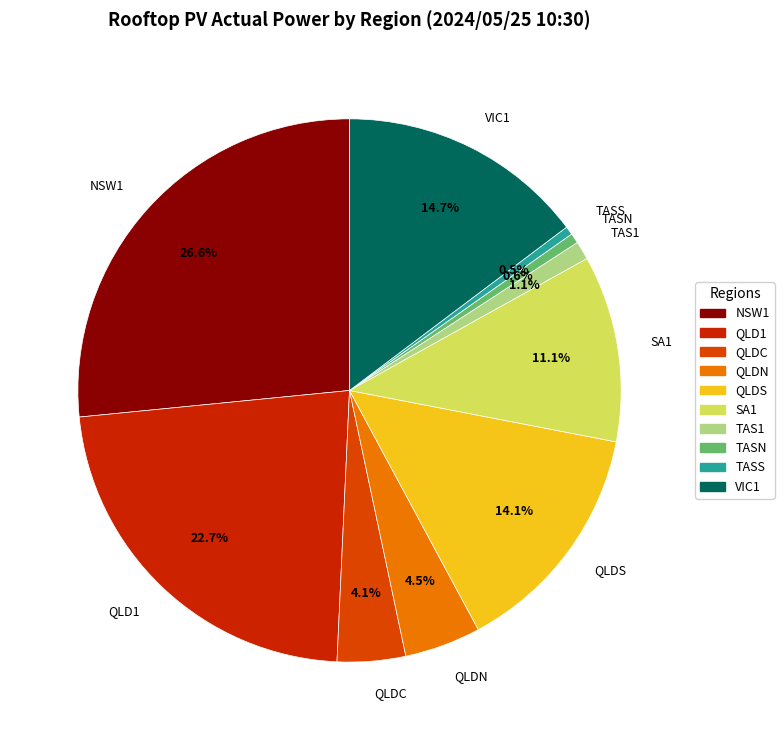

How much of the chart is everything except QLDC?

95.9%